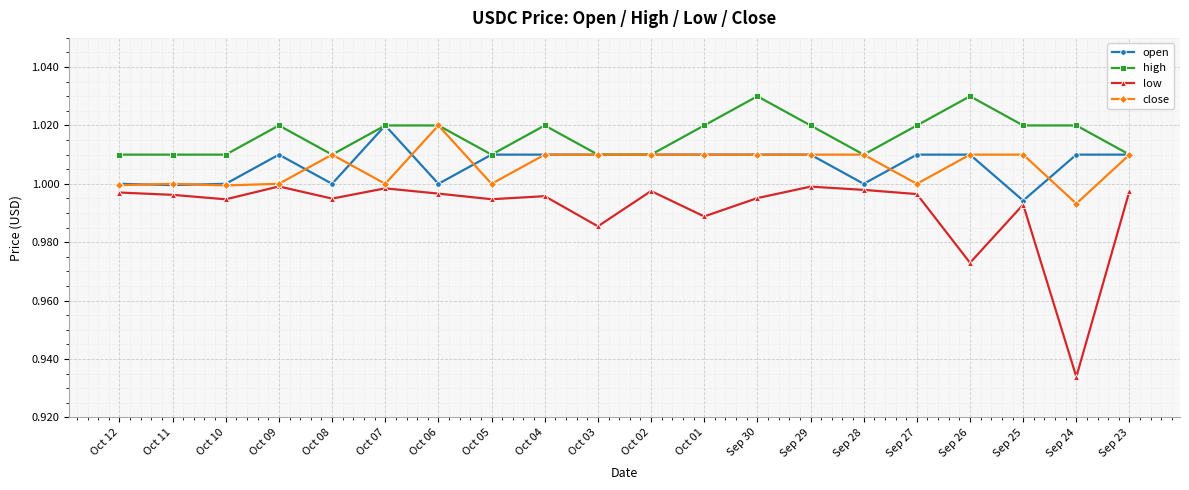

What are all the series names shown in the legend?

open, high, low, close